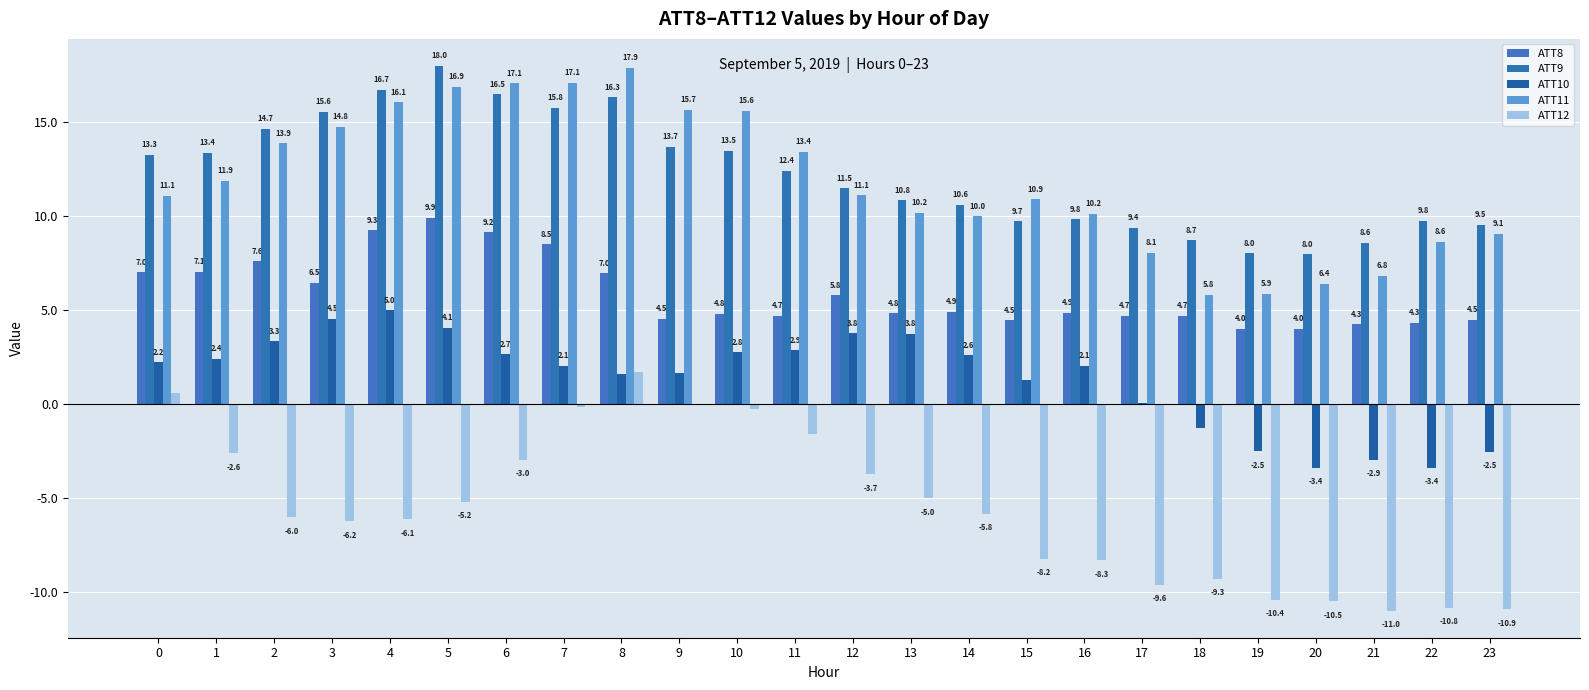

What is the total value across all series at 22?

8.5